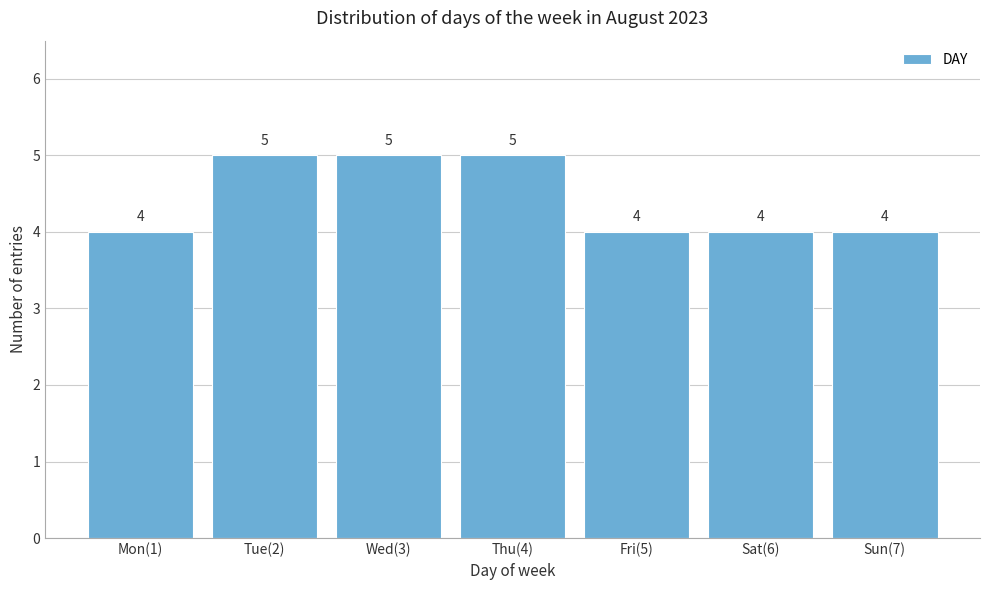

Reading left to right, extract all data points from this chart.

Mon(1)=4	Tue(2)=5	Wed(3)=5	Thu(4)=5	Fri(5)=4	Sat(6)=4	Sun(7)=4